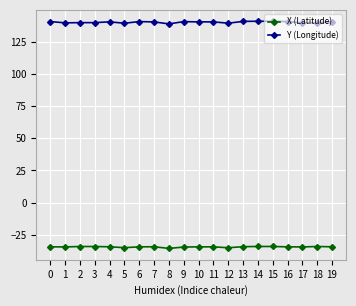

True or false: Y (Longitude) has more than 0 interior local peaks.

True